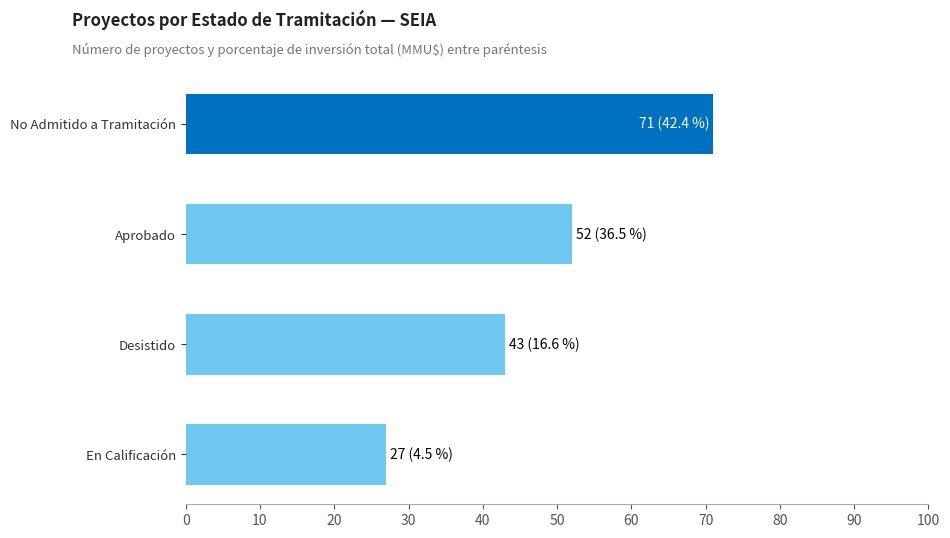

Between Aprobado and Desistido, which is larger?

Aprobado